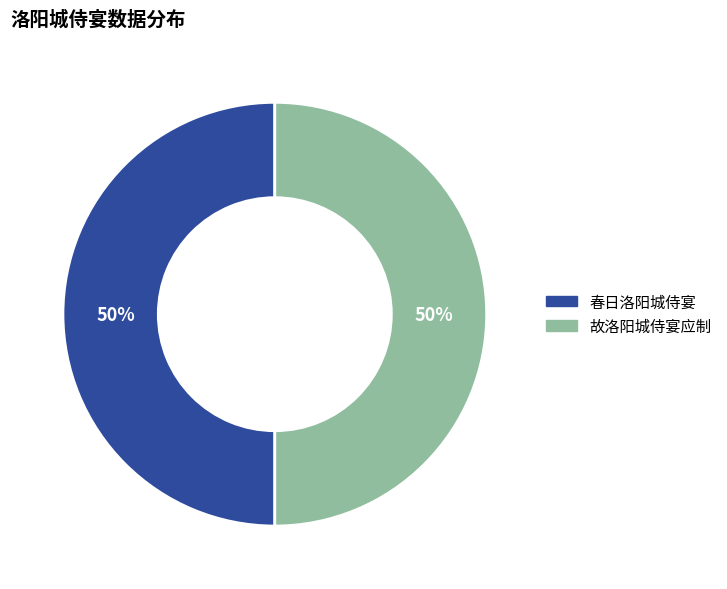

To the nearest percent, what is the combined percentage of 春日洛阳城侍宴 and 故洛阳城侍宴应制?

100%